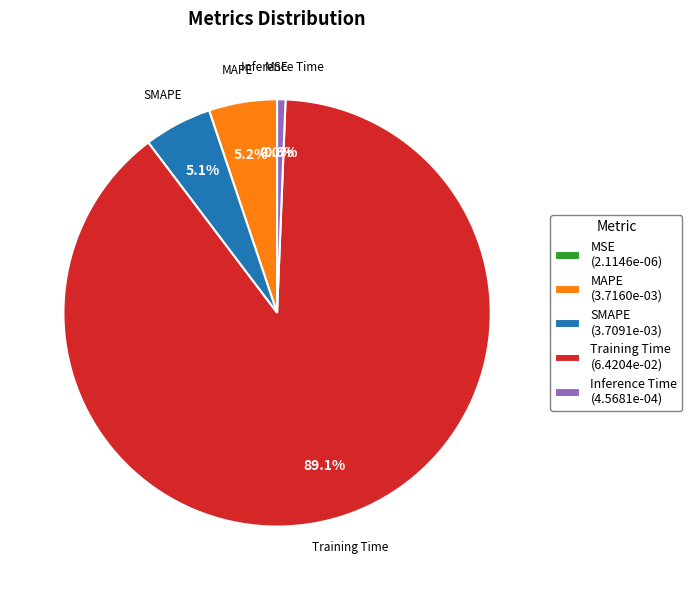

To the nearest percent, what is the average slice percentage?

20%